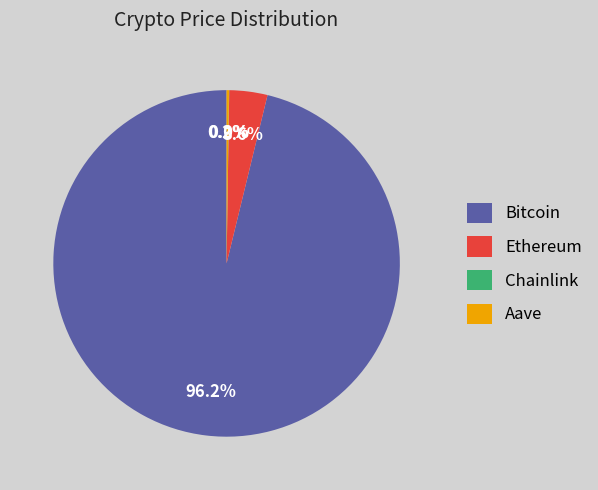

What is the majority slice?

Bitcoin